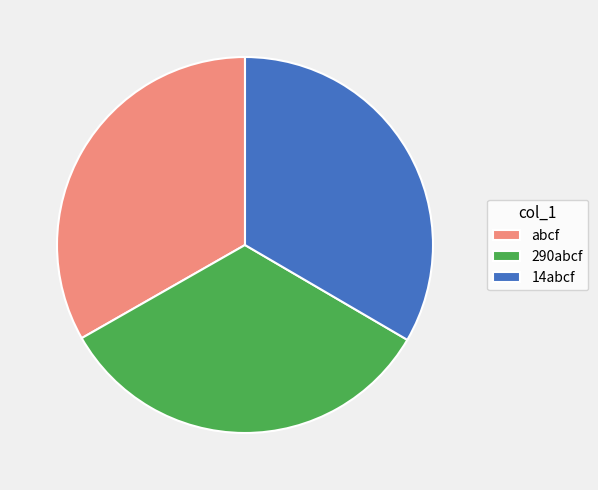

Do 14abcf and abcf together represent more than half of the pie?

Yes